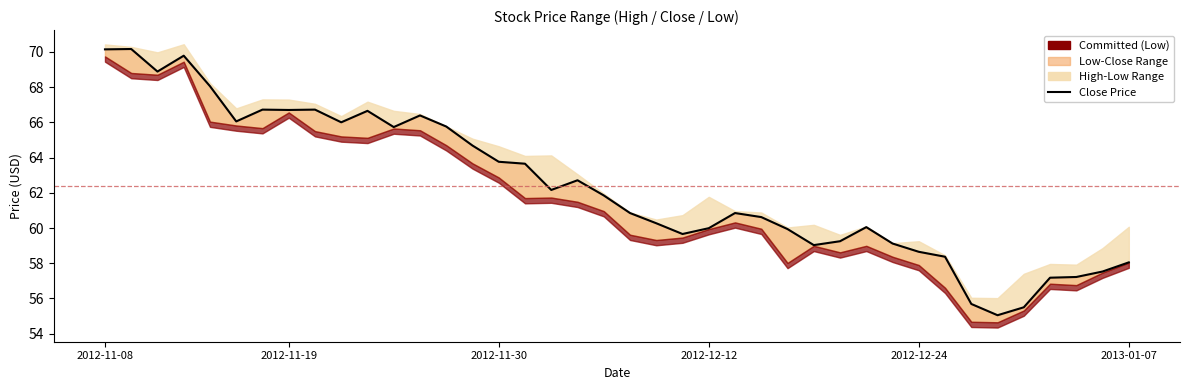

How many data points are less than 61?

20